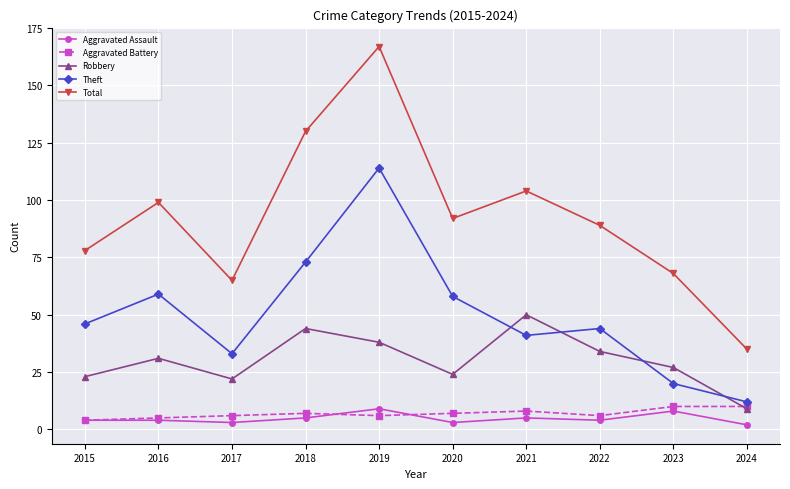

Read the Robbery value at 2016.

31